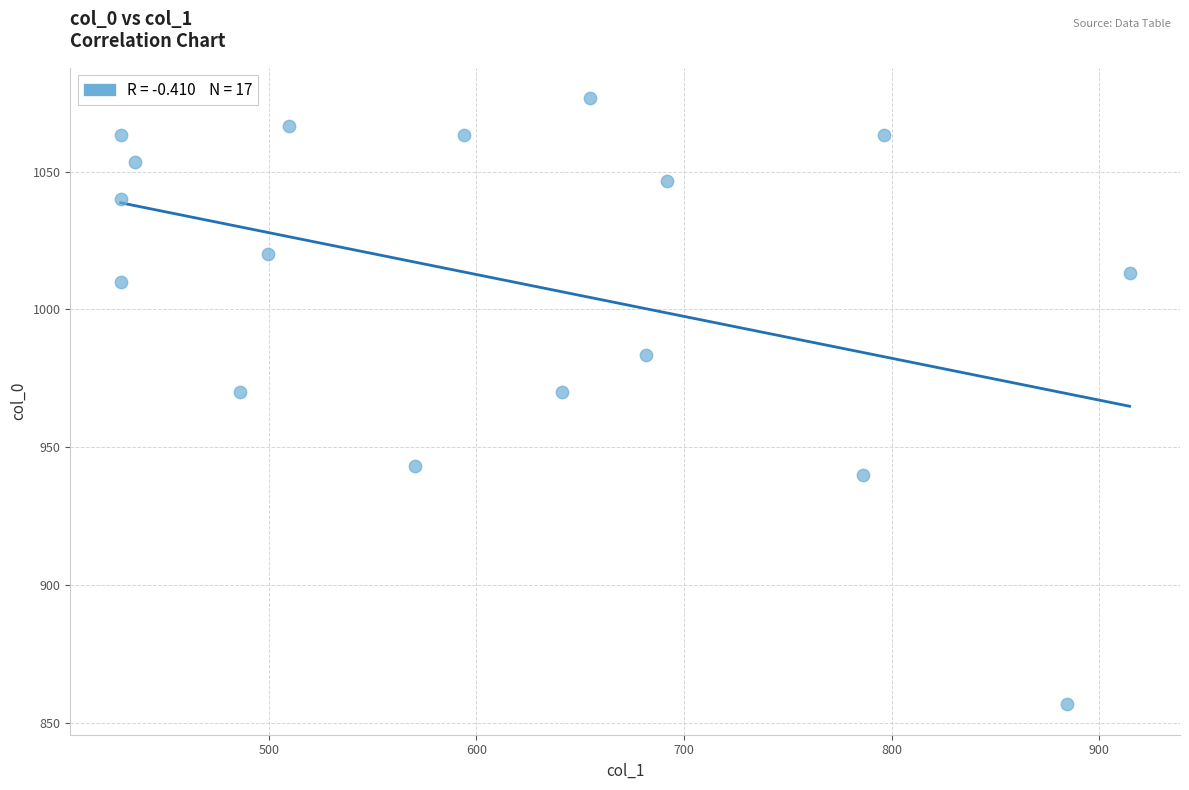

What is the range of Y values (max minus min)?

220.0